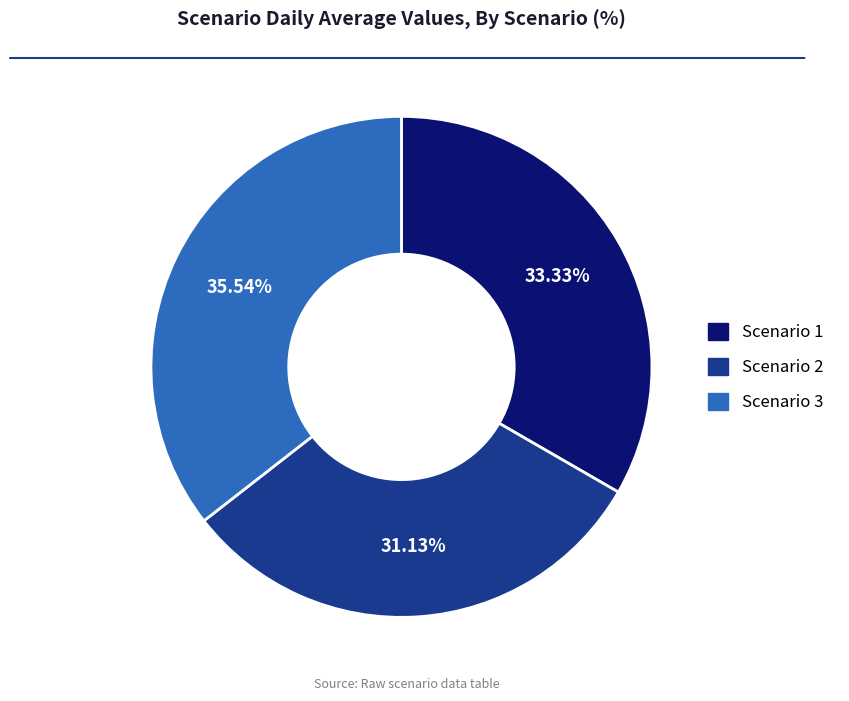

To the nearest percent, what percentage of the pie is Scenario 2?

31%